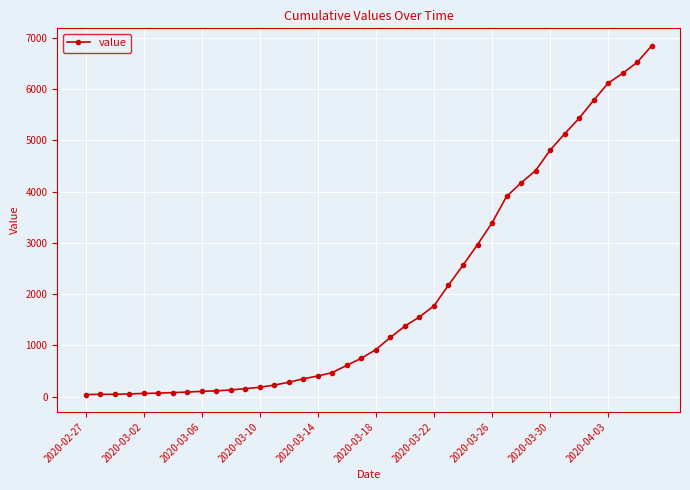

What is the value of the 32nd point from the left?

4408